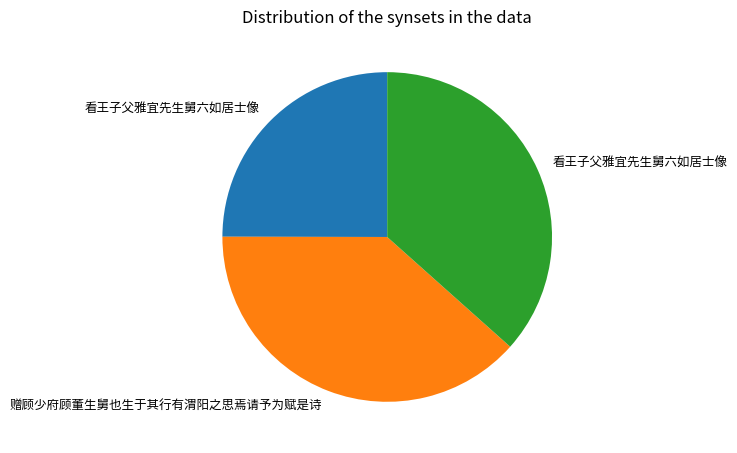

Is there a majority slice in this chart?

No